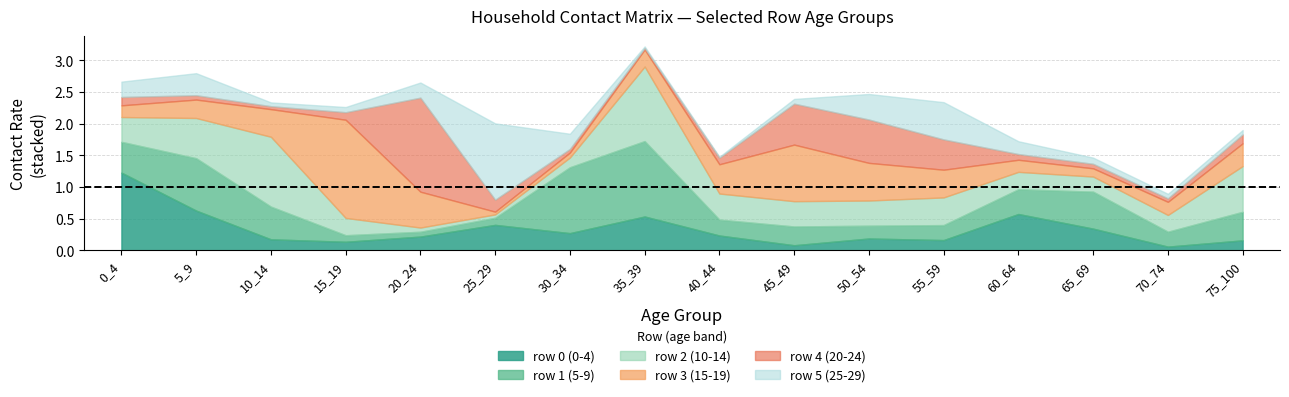

The value of row2 at 55_59 is 0.4. True or false?

True